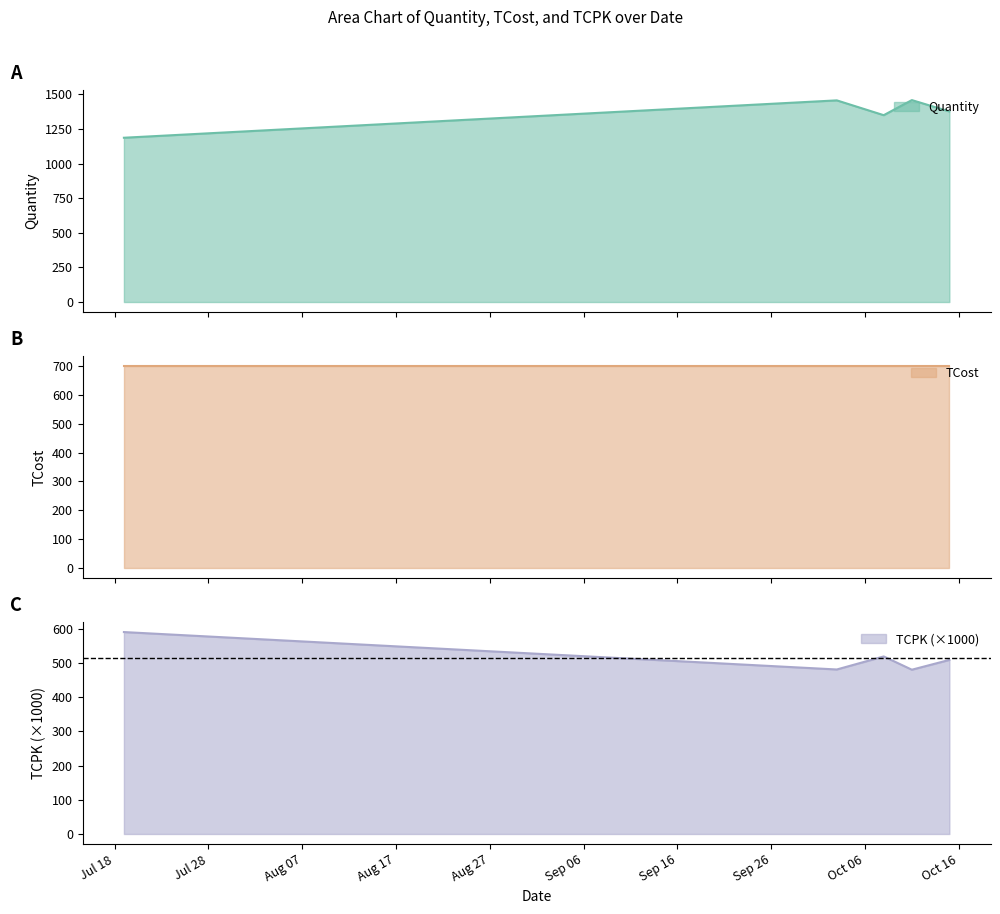

What is the maximum value for Quantity?

1459